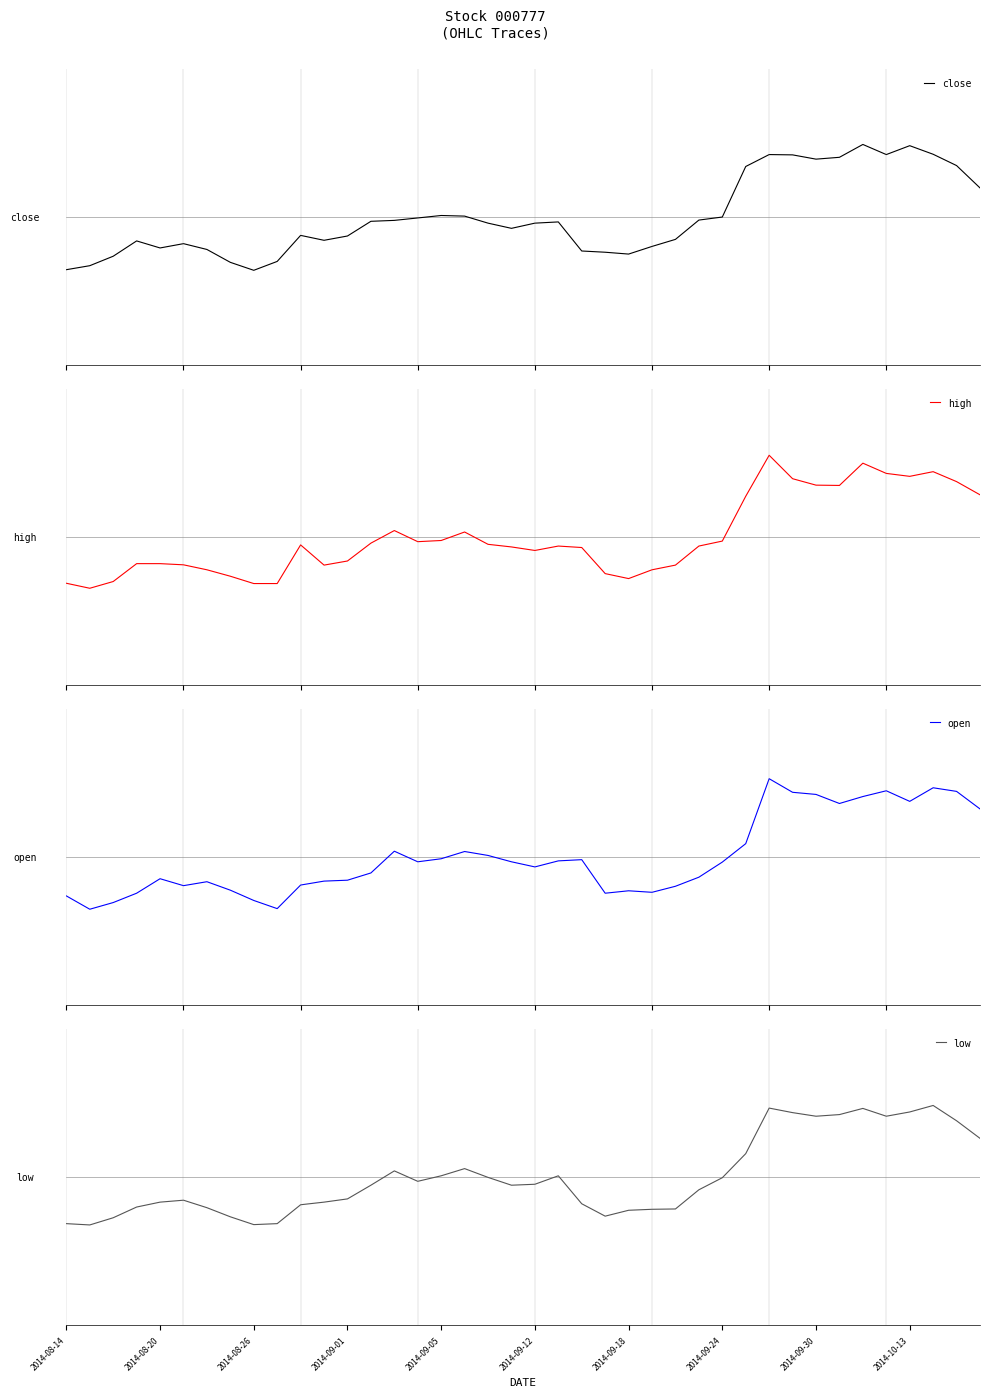

List the series in order of their overall mean, lowest first.

open, high, low, close